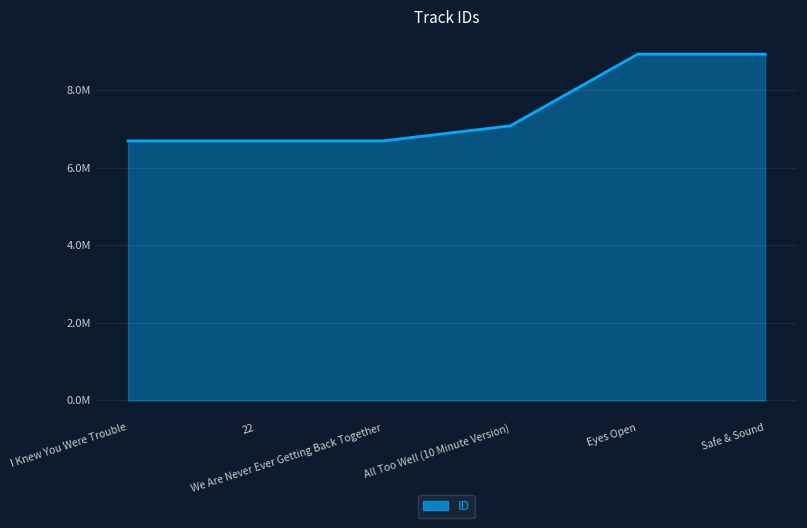

What is the difference between the maximum and minimum values?

2236213